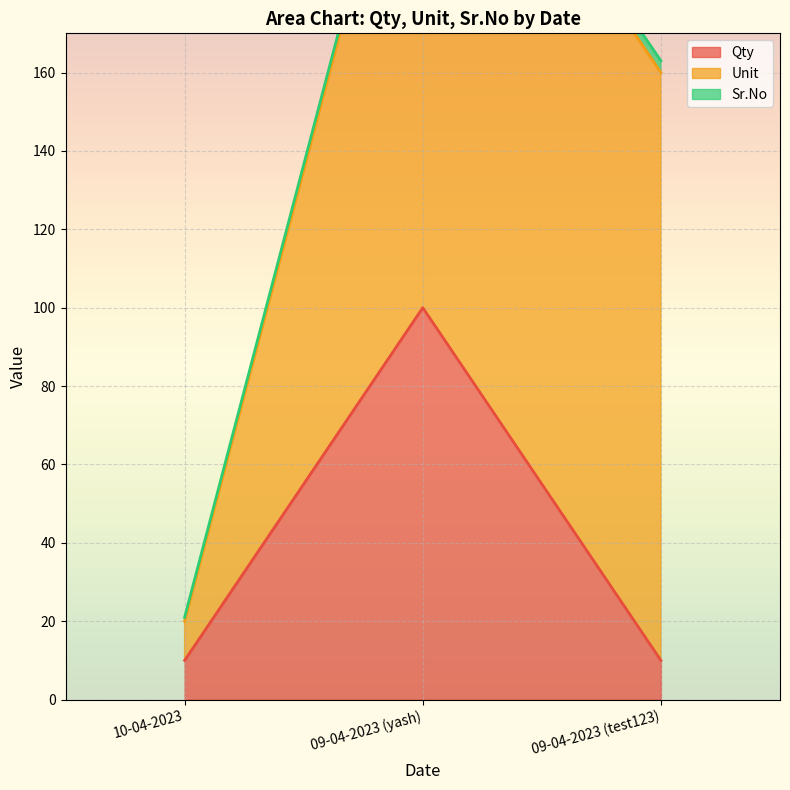

What is the label of the 2nd point from the left?

09-04-2023 (yash)